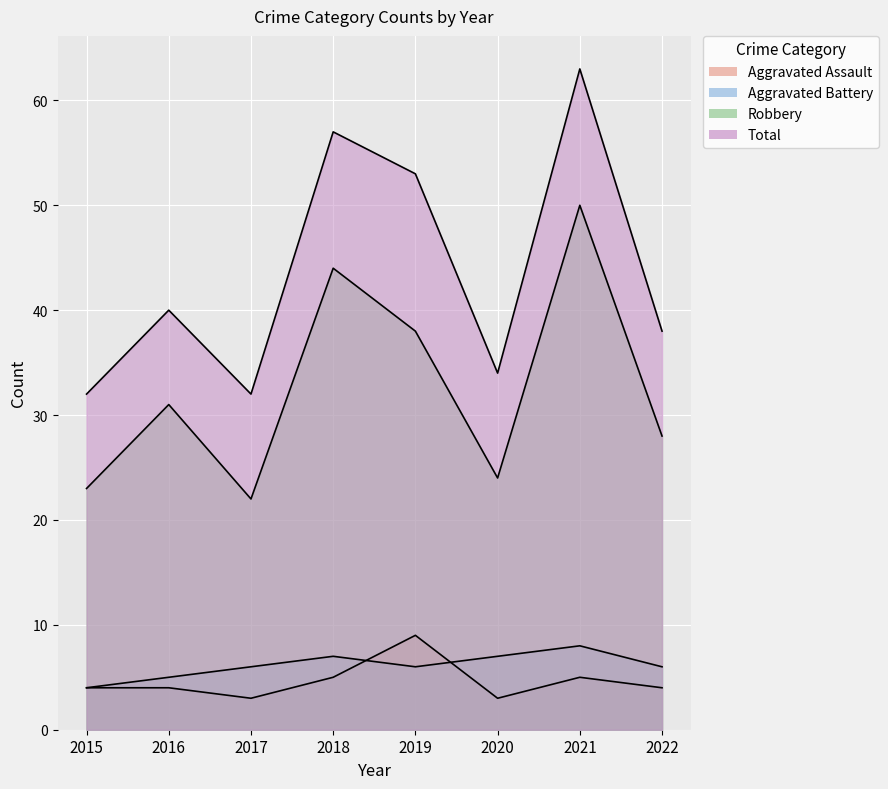

What is the difference between the maximum and minimum values in the Aggravated Battery series?

4